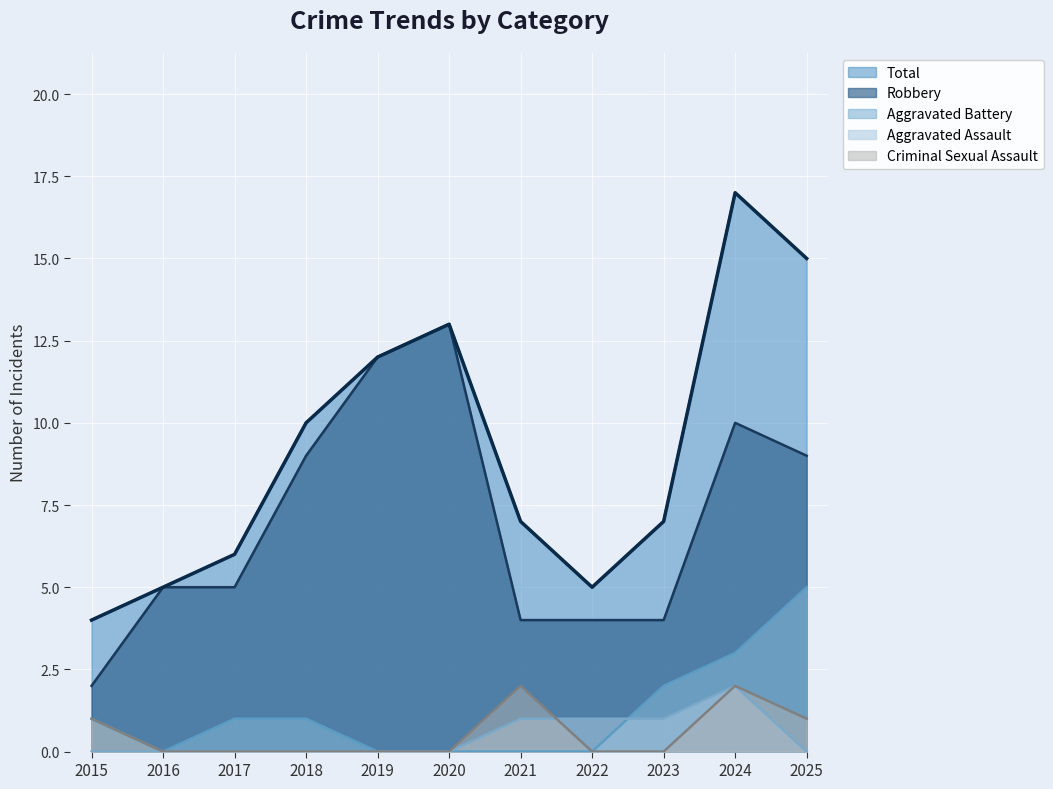

Reading right to left, transcribe all the data shown in this chart.

Robbery: 9	10	4	4	4	13	12	9	5	5	2
Total: 15	17	7	5	7	13	12	10	6	5	4
Aggravated Assault: 0	2	1	1	1	0	0	0	0	0	0
Aggravated Battery: 5	3	2	0	0	0	0	1	1	0	1
Criminal Sexual Assault: 1	2	0	0	2	0	0	0	0	0	1